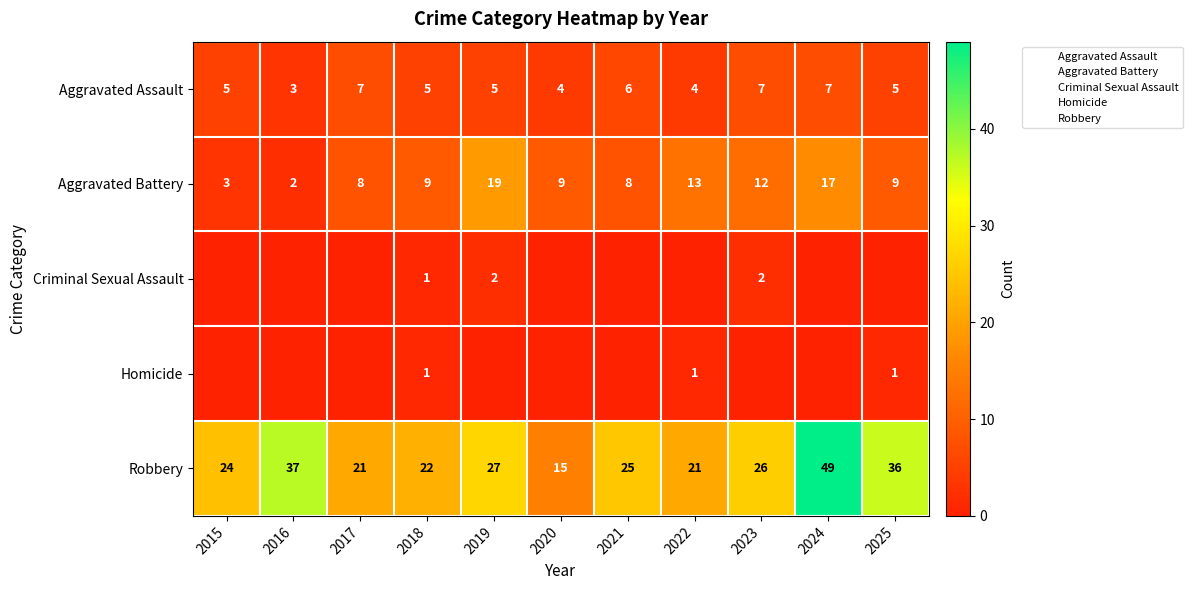

How many Criminal Sexual Assault values are between 0 and 1?

9